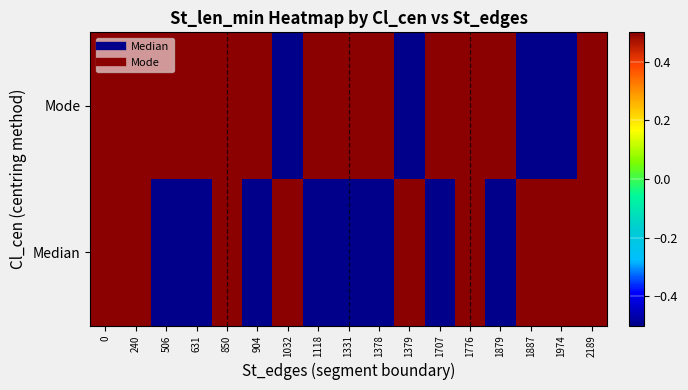

Reading left to right, what are all the values shown in this chart?

Mode: 0=0.5	240=0.5	506=0.5	631=0.5	850=0.5	904=0.5	1032=-0.5	1118=0.5	1331=0.5	1378=0.5	1379=-0.5	1707=0.5	1776=0.5	1879=0.5	1887=-0.5	1974=-0.5	2189=0.5
Median: 0=0.5	240=0.5	506=-0.5	631=-0.5	850=0.5	904=-0.5	1032=0.5	1118=-0.5	1331=-0.5	1378=-0.5	1379=0.5	1707=-0.5	1776=0.5	1879=-0.5	1887=0.5	1974=0.5	2189=0.5